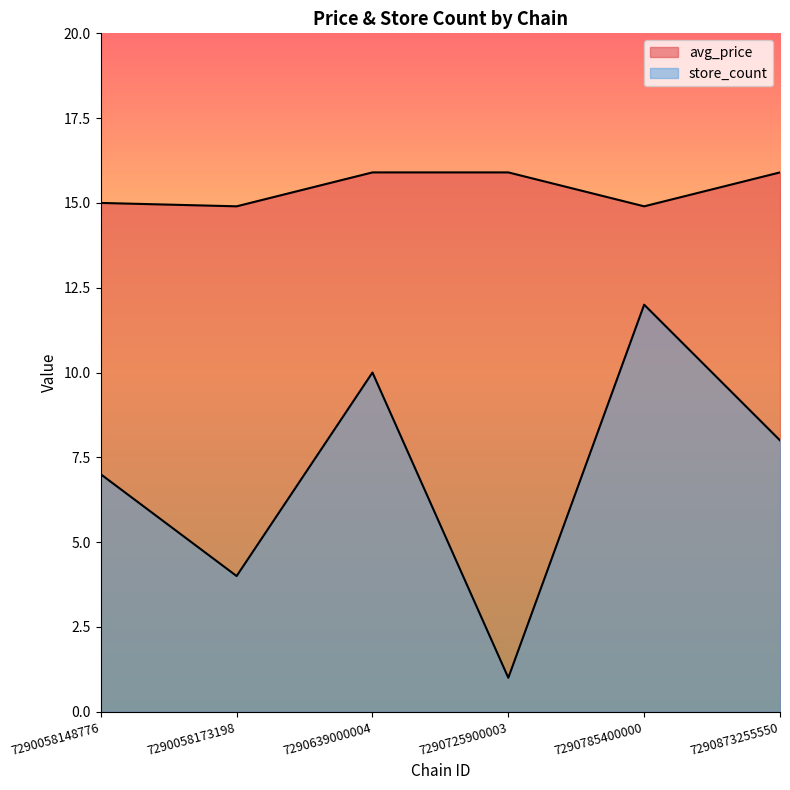

Which series changed the most between 7290058148776 and 7290725900003?

store_count